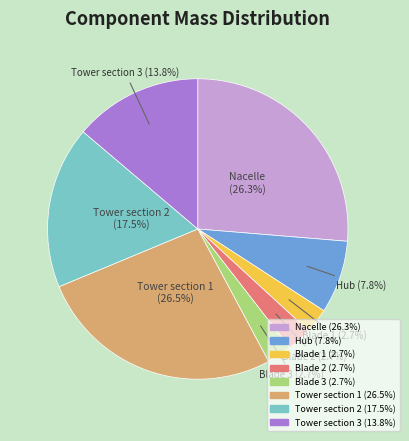

Is there any slice that represents more than half of the pie?

No